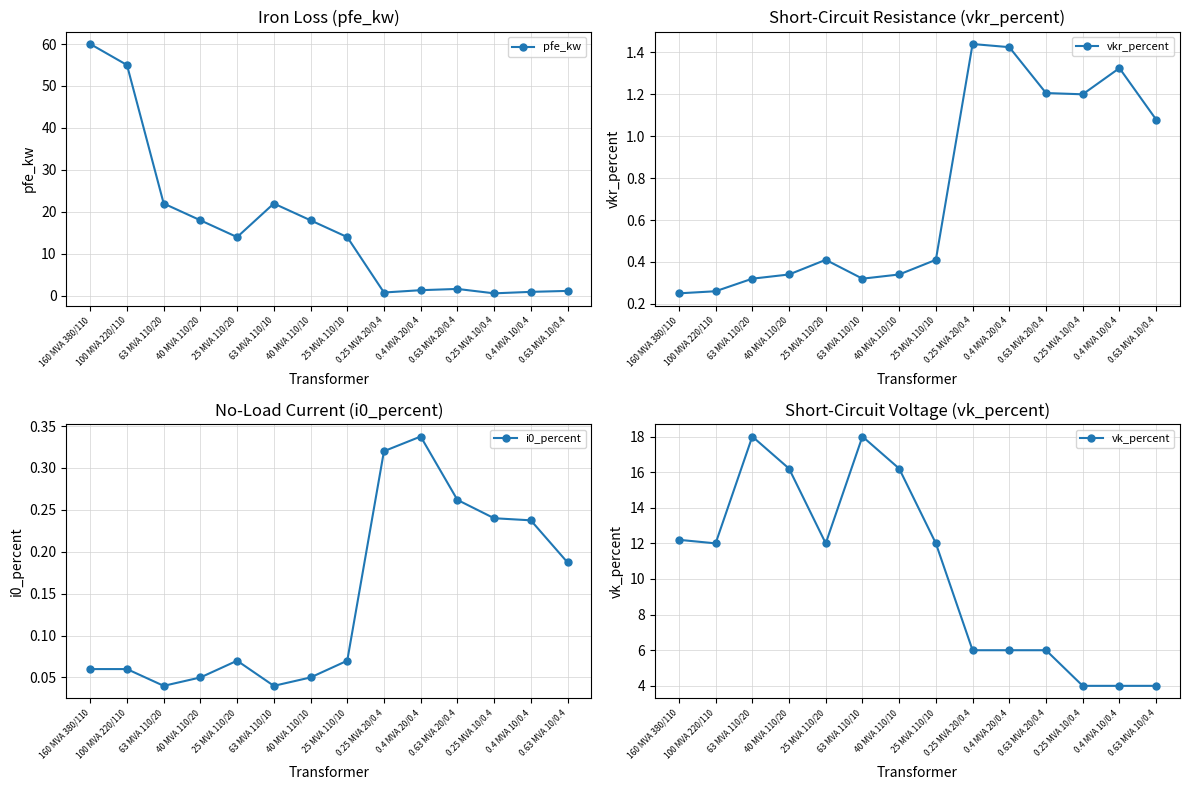

Between 100 MVA 220/110 and 40 MVA 110/20, which is larger?

100 MVA 220/110